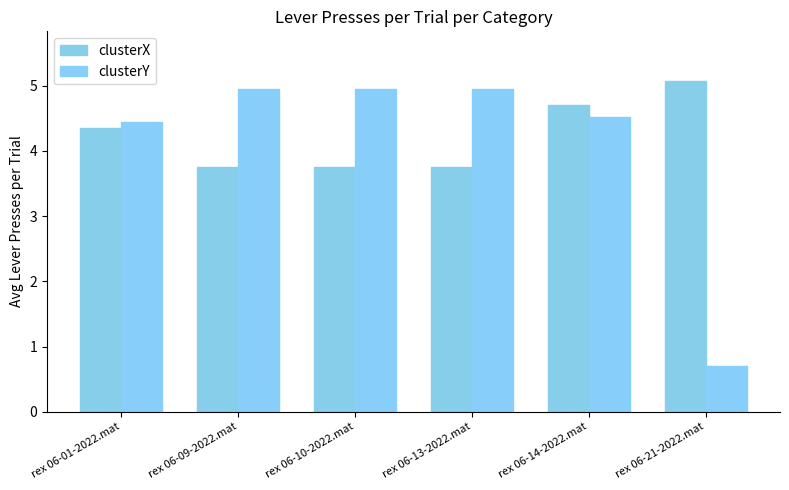

Count the clusterX values in the range 3 to 4.

3